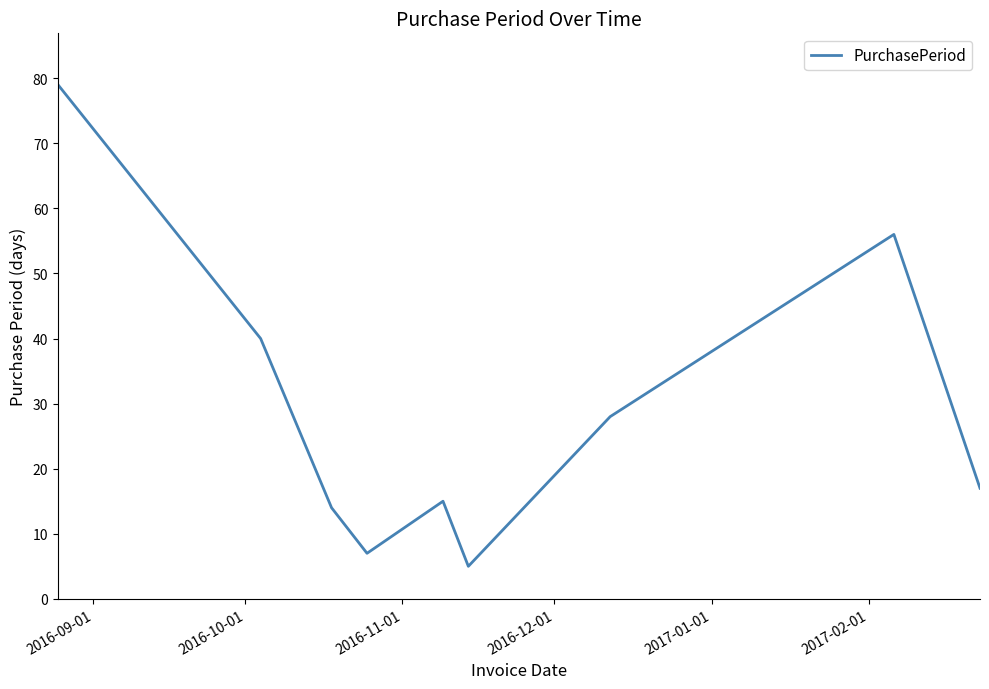

What is the minimum value shown in the chart?

5